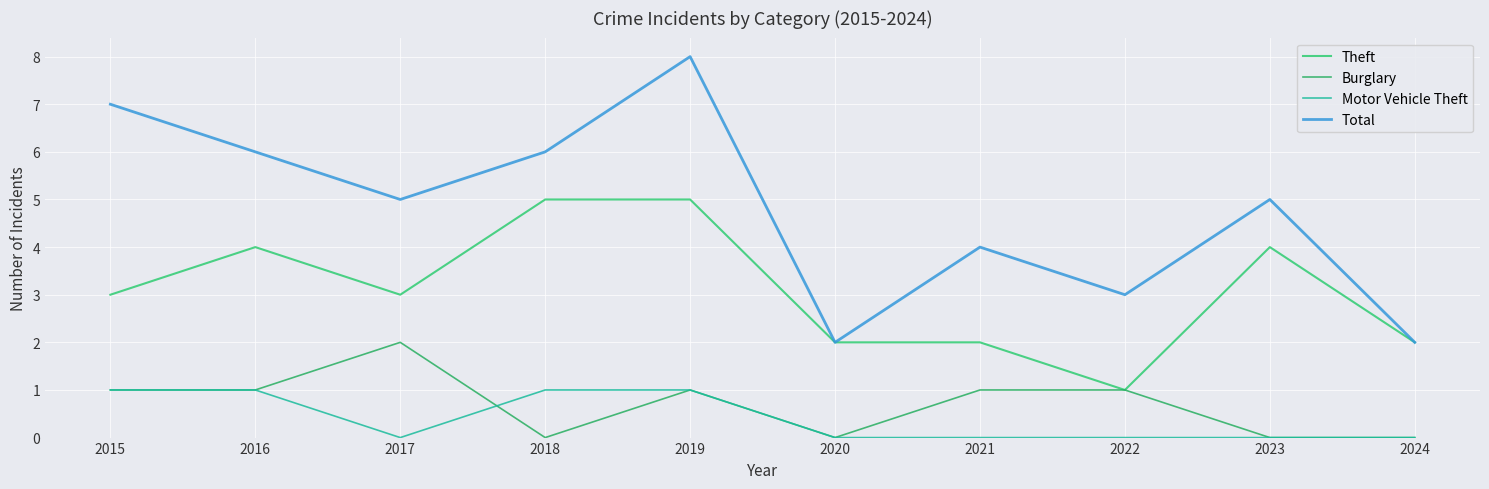

True or false: Theft and Burglary intersect in this chart.

False